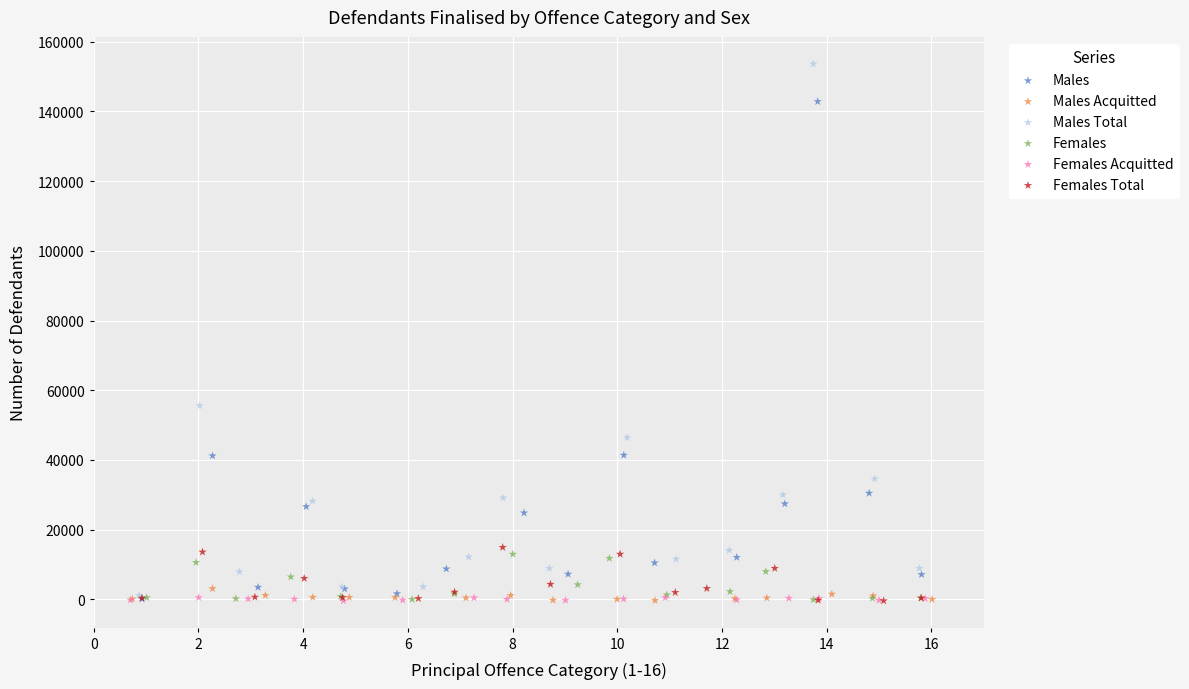

Which series reaches the maximum Y coordinate?

Males Total